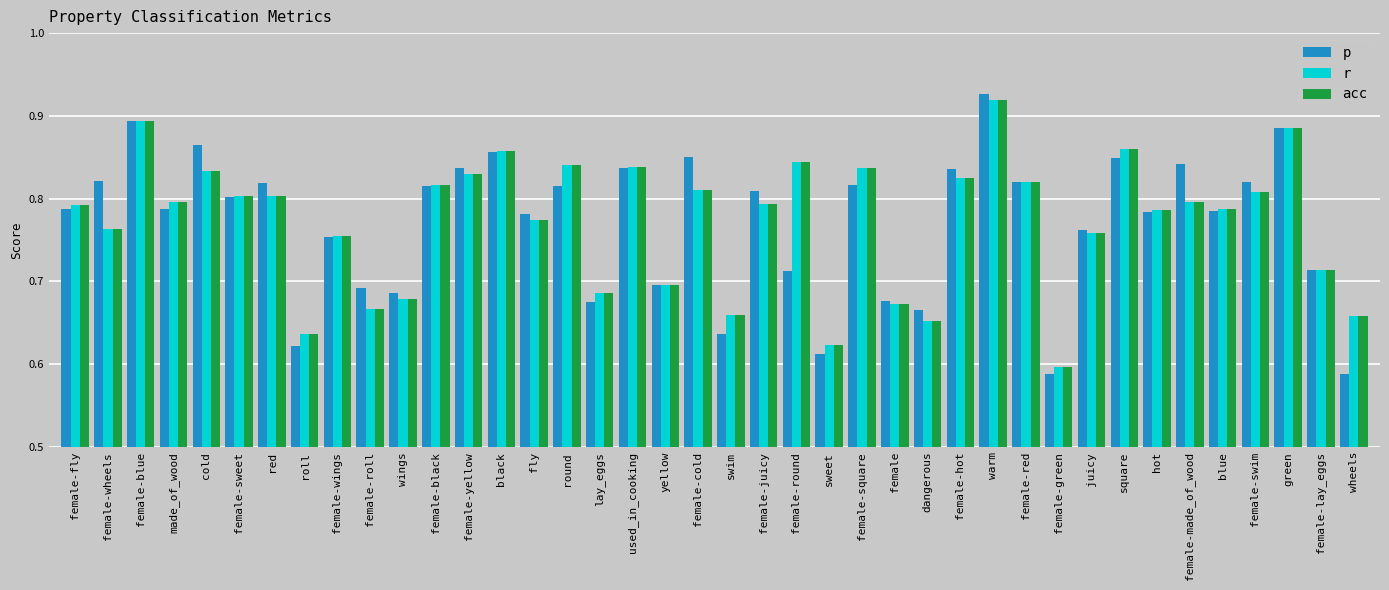

Are the bars grouped side by side (vs. stacked)?

Yes